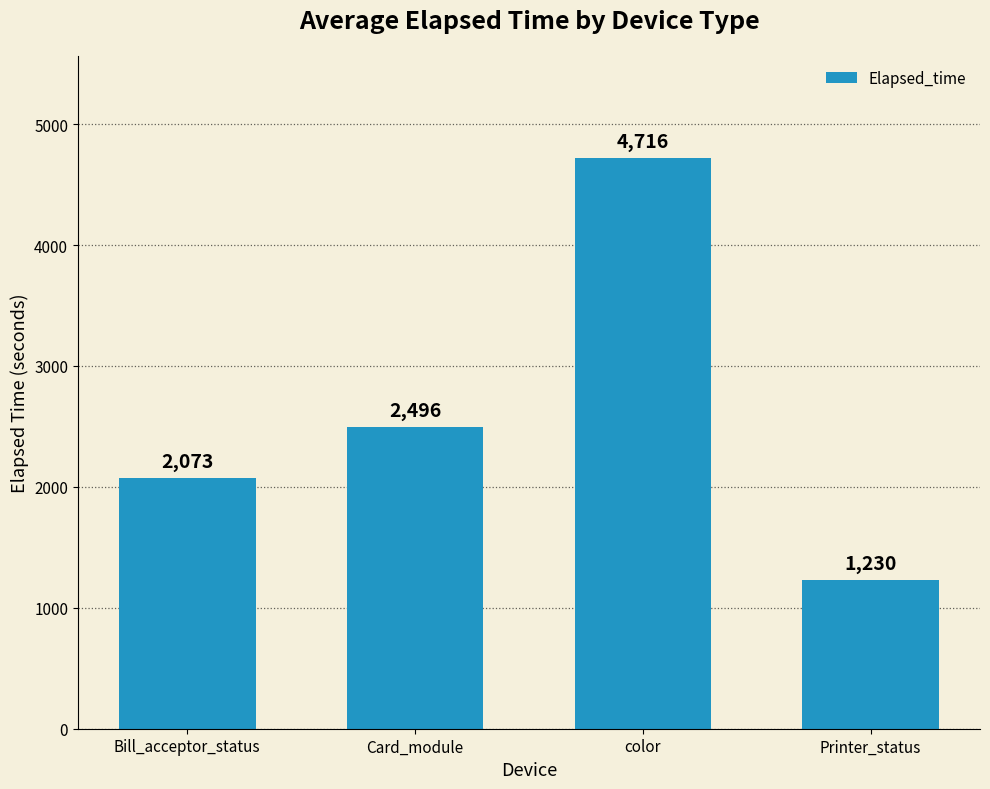

Approximately how many times larger is the value at Bill_acceptor_status compared to Card_module?

0.8